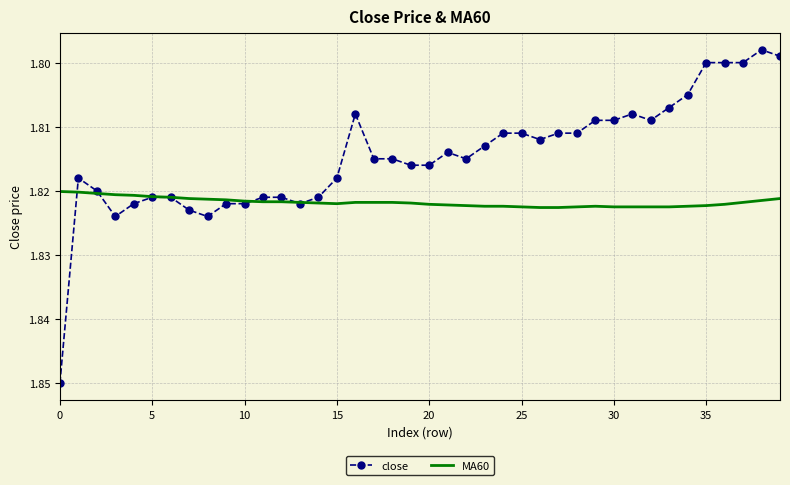

List the series in order of their overall mean, highest first.

MA60, close